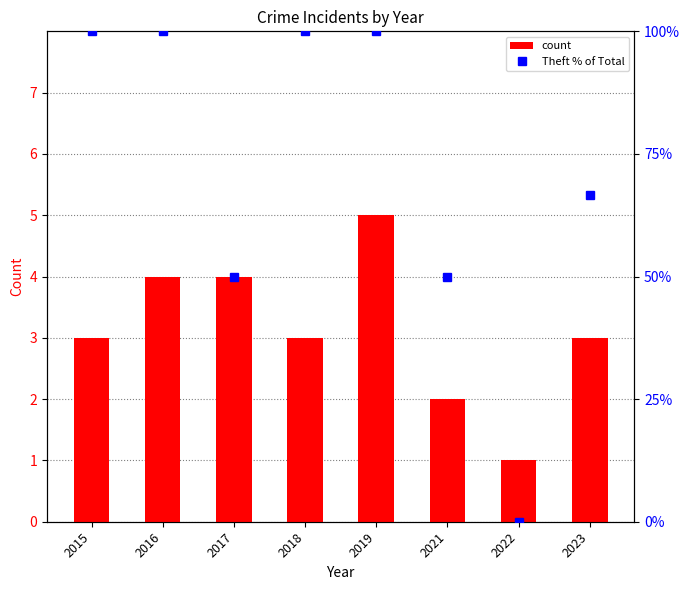

At which label is count closest to 3?

2015